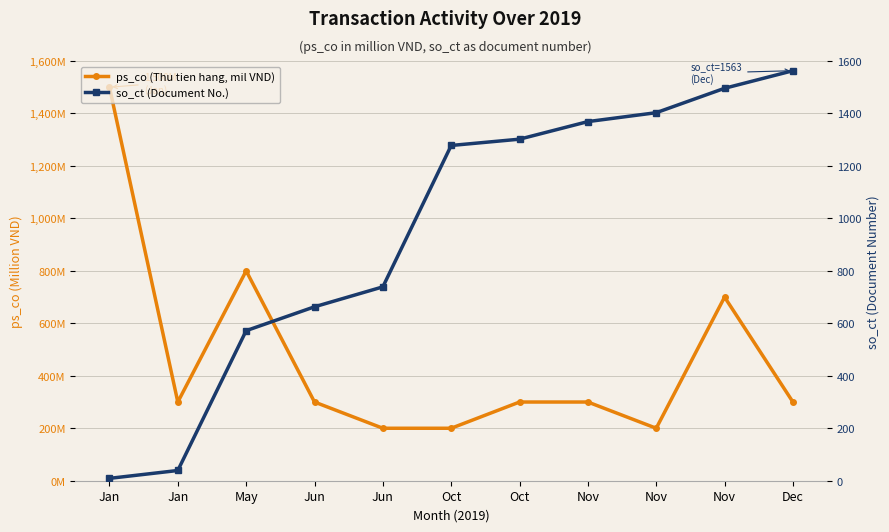

Is this an area chart (filled region under the line)?

No